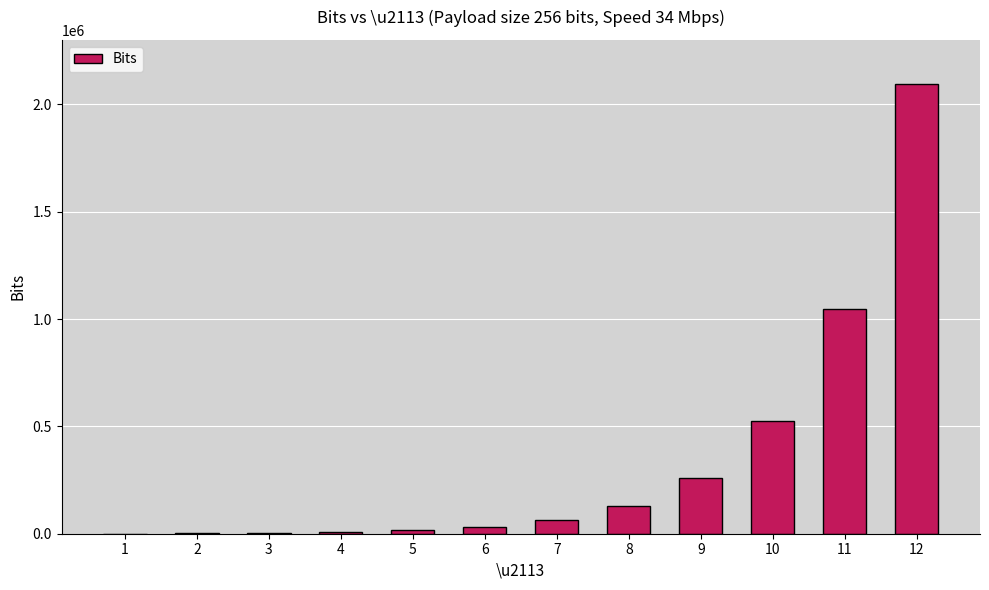

What is the sum of all values?

4187136